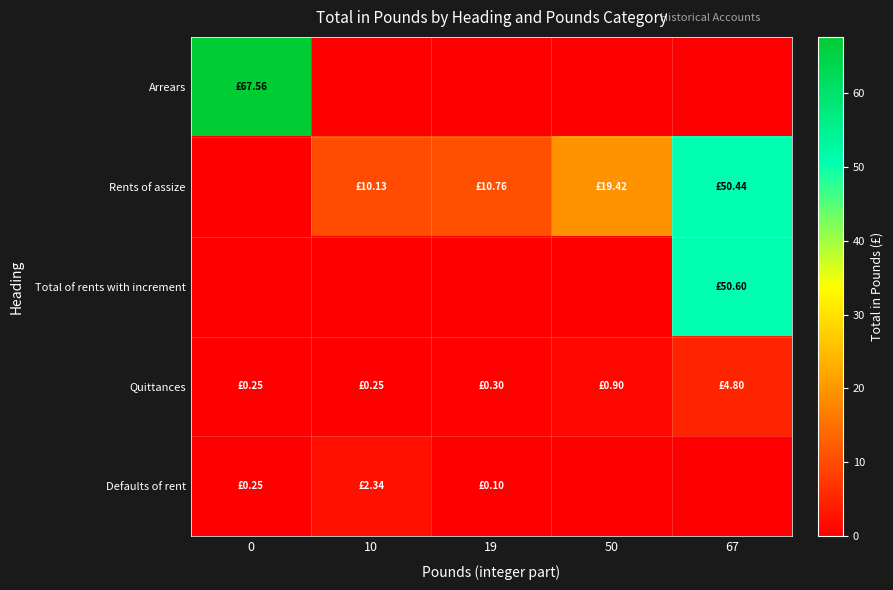

How many series are shown in this chart?

5